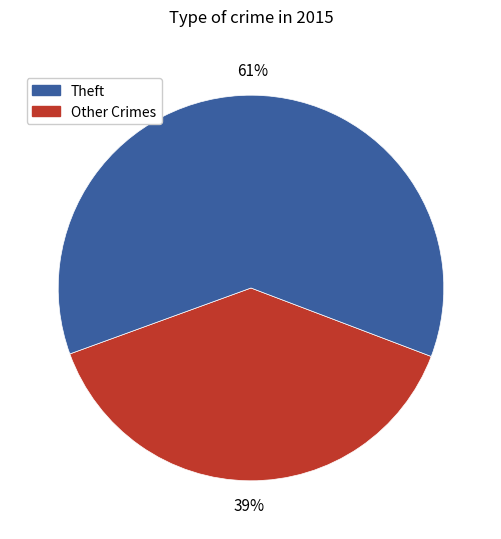

Does any single category account for the majority?

Yes